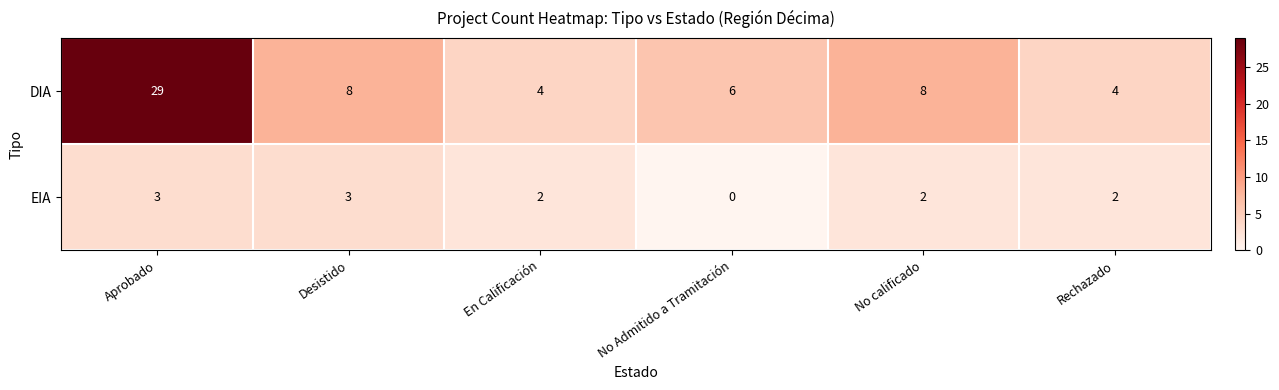

What value does the DIA series have at No Admitido a Tramitación?

6